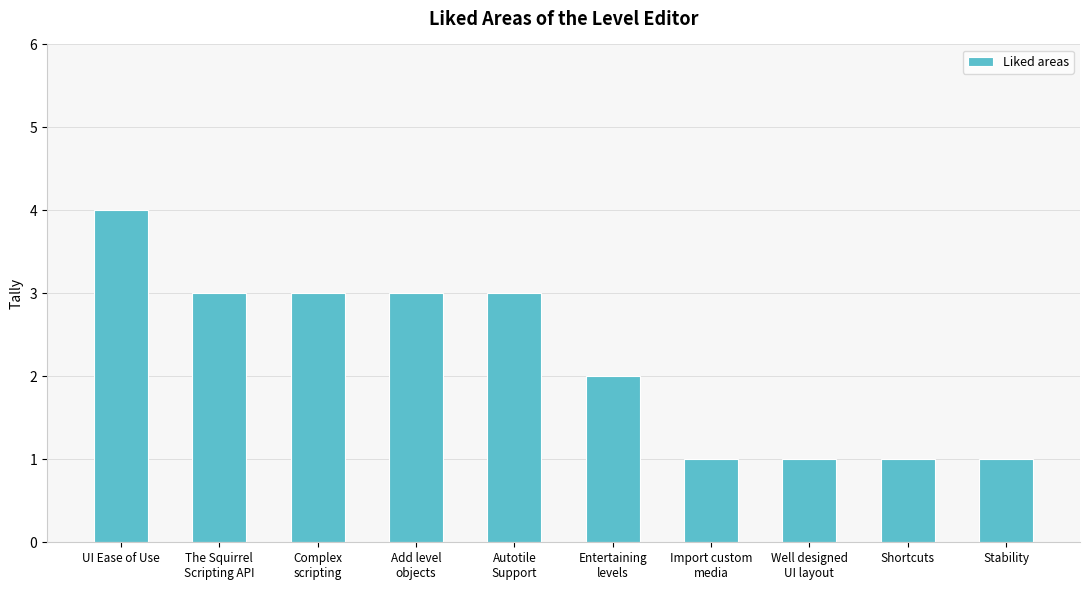

Which has a higher value, UI Ease of Use or Autotile
Support?

UI Ease of Use